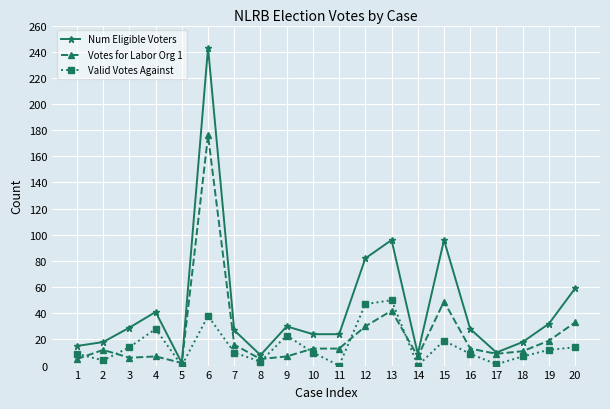

What is the difference between the highest and lowest values at 15?

77